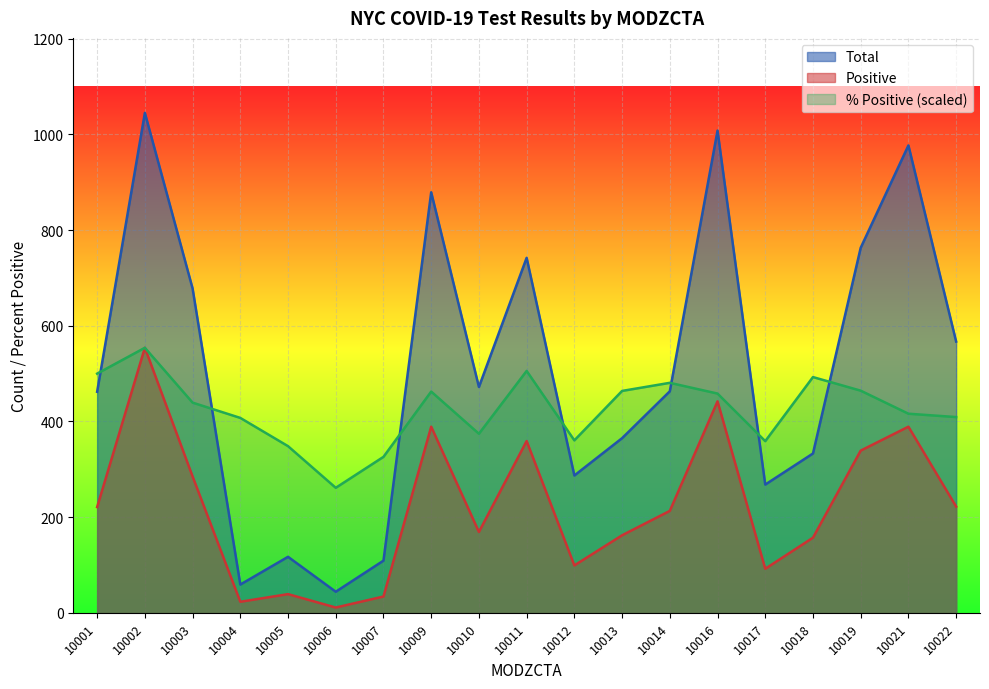

At which category does zcta_cum.perc_pos reach its first local valley?

10006